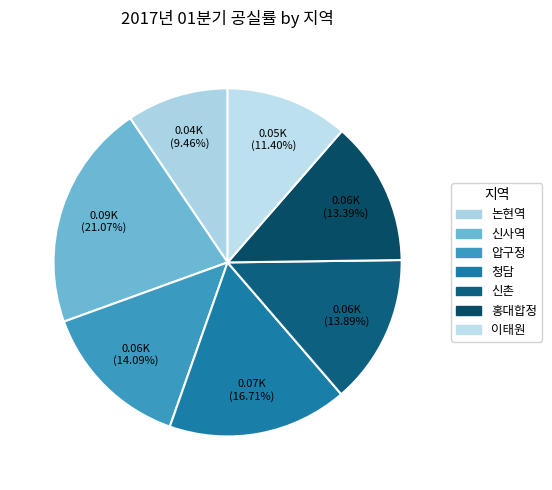

Does 청담 represent more than half of the total?

No